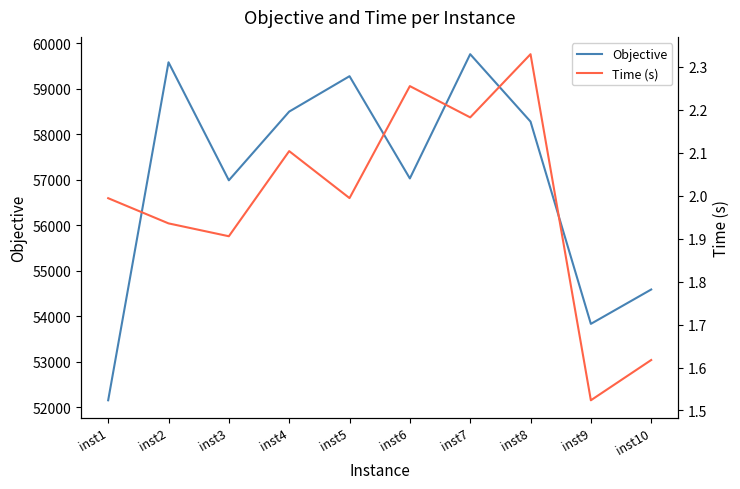

Which category has the highest value in the Time (s) series?

inst8